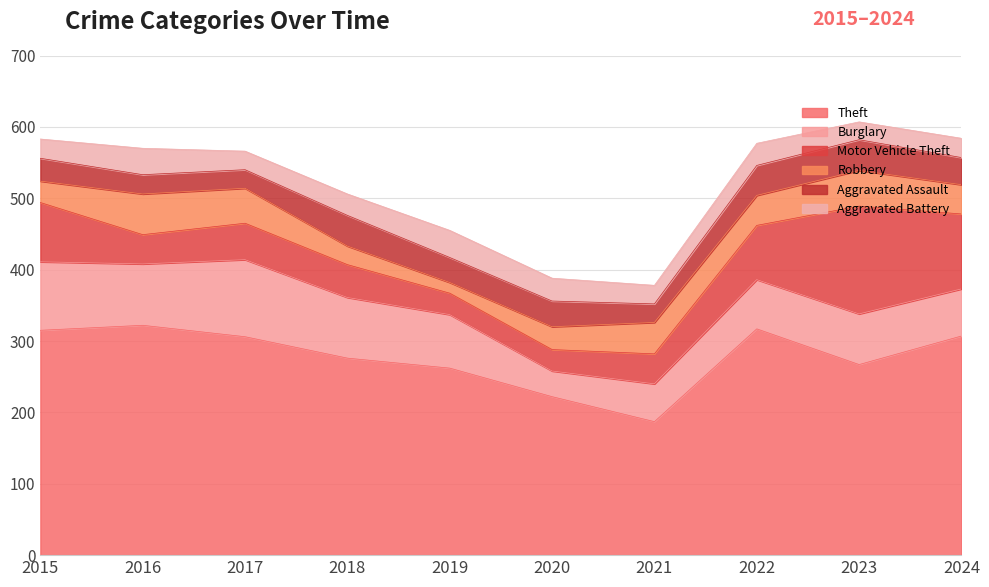

What is the value of the Motor Vehicle Theft point at the 6th from the left?

30